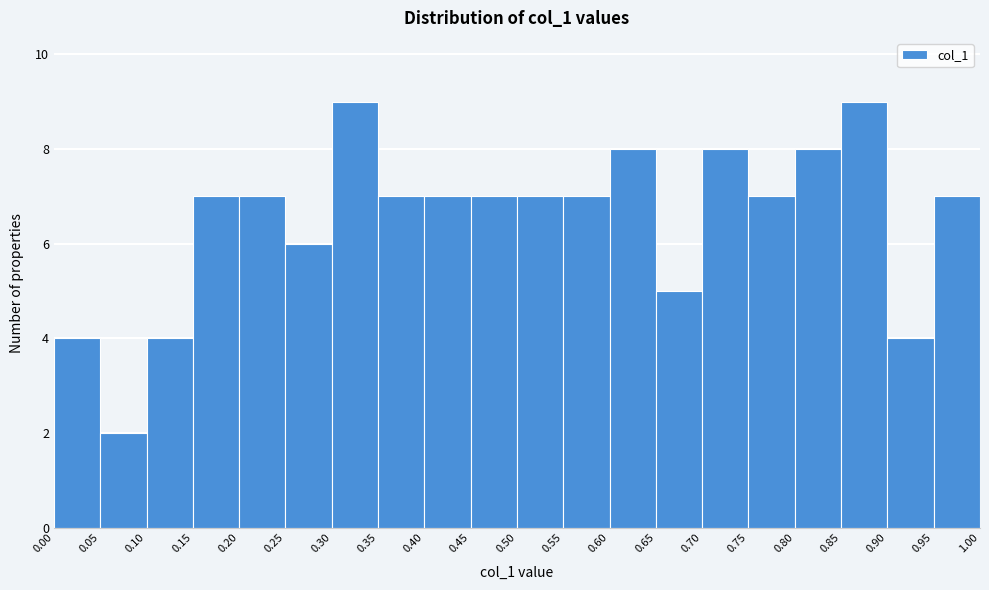

Reading left to right, list every bar in this chart as the range it spans on the x-axis followed by its height. The values are not printed on the chart, so give them approximately, as read against the axis.

0.00 to 0.05: 4
0.05 to 0.10: 2
0.10 to 0.15: 4
0.15 to 0.20: 7
0.20 to 0.25: 7
0.25 to 0.30: 6
0.30 to 0.35: 9
0.35 to 0.40: 7
0.40 to 0.45: 7
0.45 to 0.50: 7
0.50 to 0.55: 7
0.55 to 0.60: 7
0.60 to 0.65: 8
0.65 to 0.70: 5
0.70 to 0.75: 8
0.75 to 0.80: 7
0.80 to 0.85: 8
0.85 to 0.90: 9
0.90 to 0.95: 4
0.95 to 1.00: 7